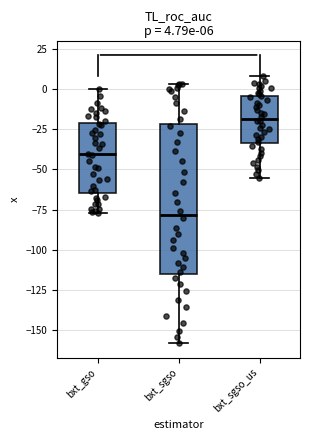

Which box is the tallest, from its lower edge to its upper edge?

bxt_sgso